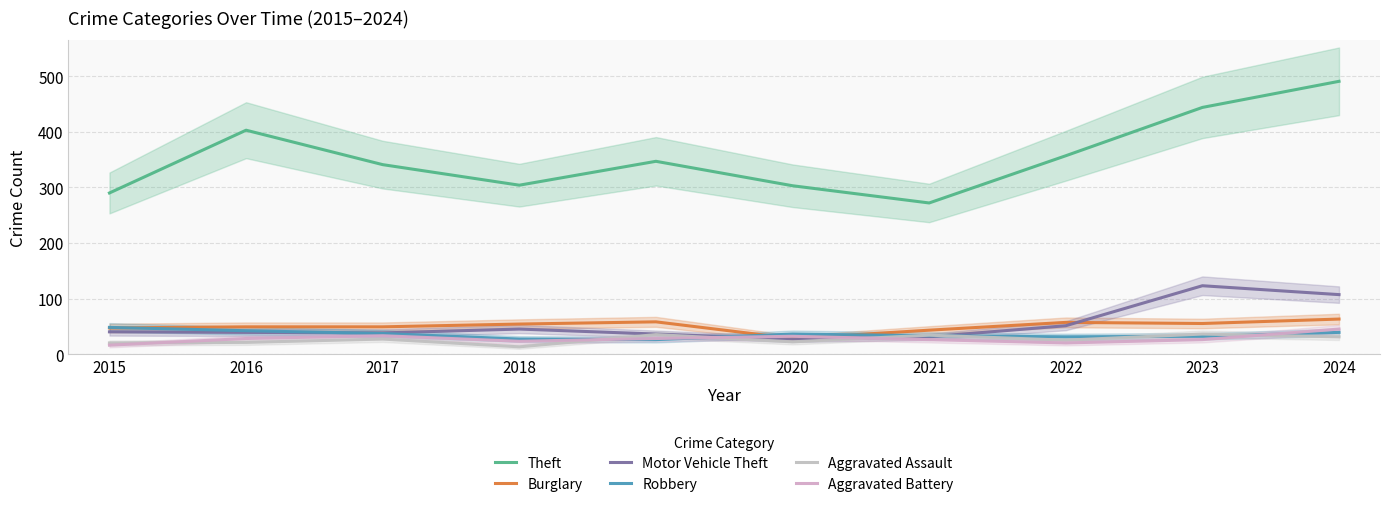

List the series in order of their peak value, lowest first.

Aggravated Assault, Aggravated Battery, Robbery, Burglary, Motor Vehicle Theft, Theft